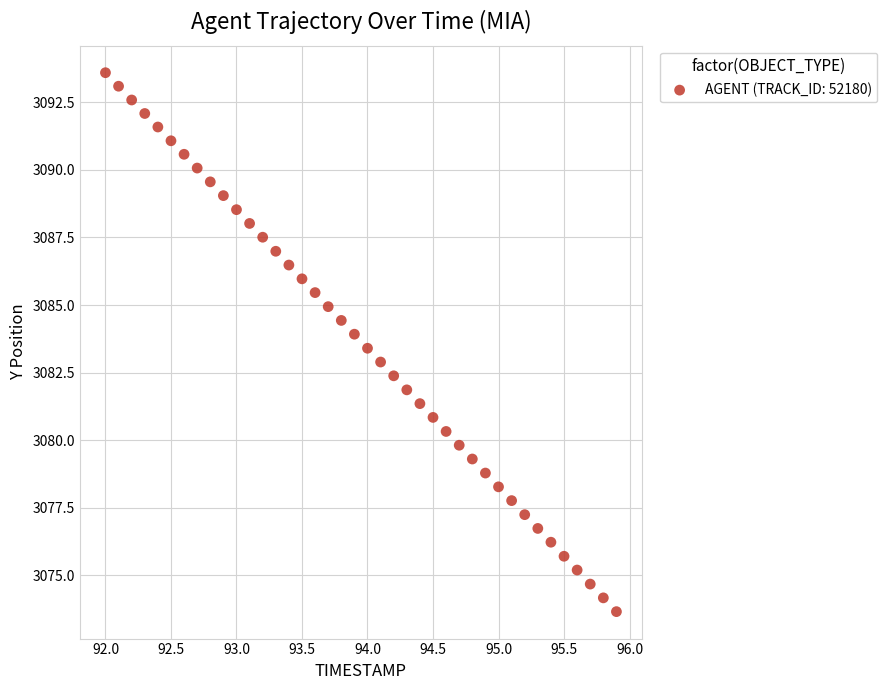

What is the range of X values (max minus min)?

3.9